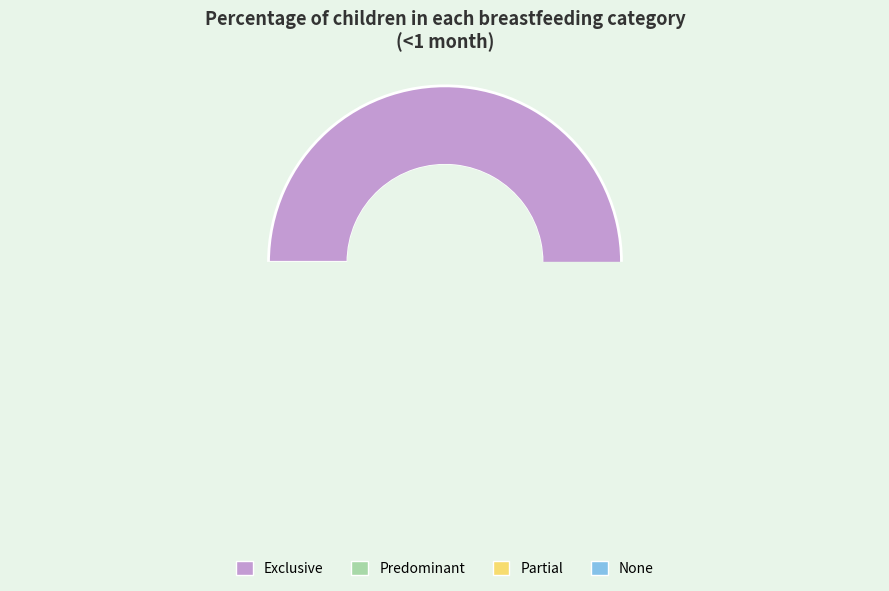

Which slice represents more than half of the pie?

Exclusive